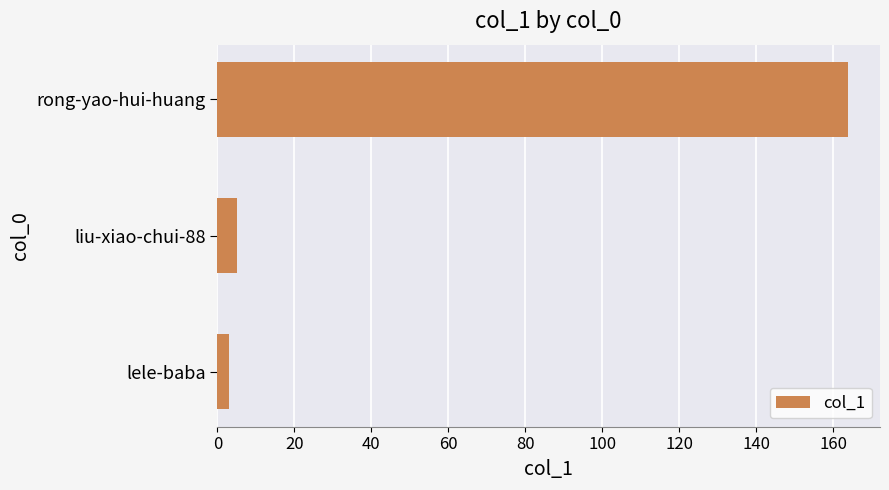

Reading bottom to top, what are all the values shown in this chart?

lele-baba=3	liu-xiao-chui-88=5	rong-yao-hui-huang=164